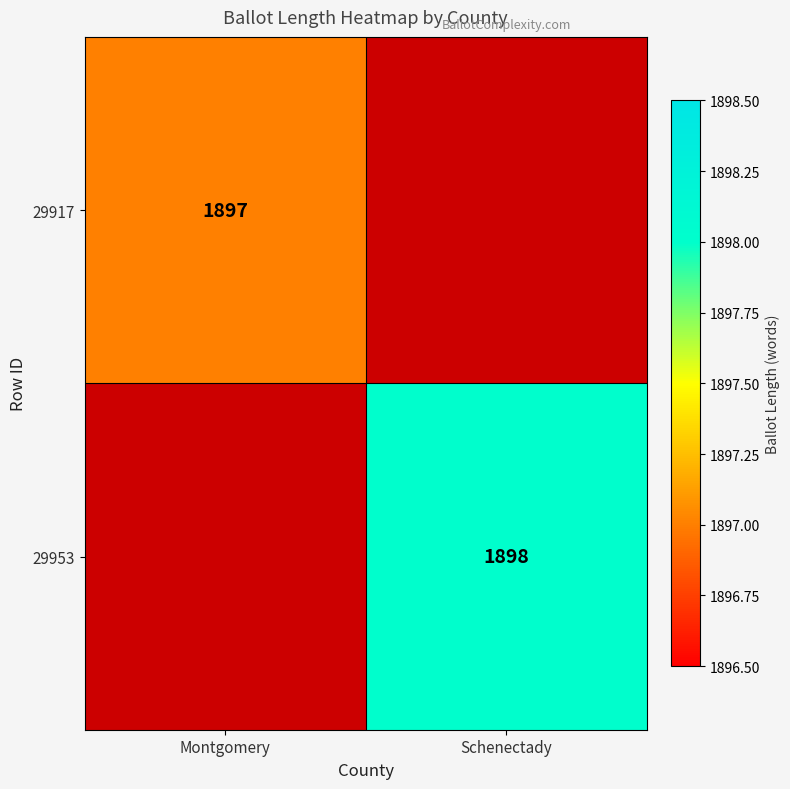

Is it true that 29917 equals 1897 at Montgomery?

True